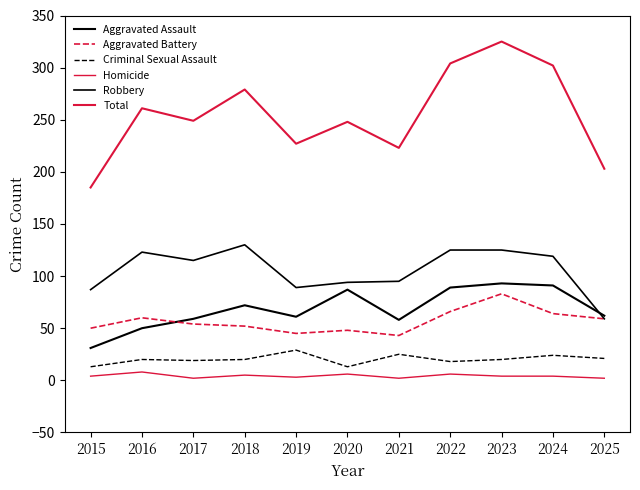

What is the average value of the Robbery series?

106